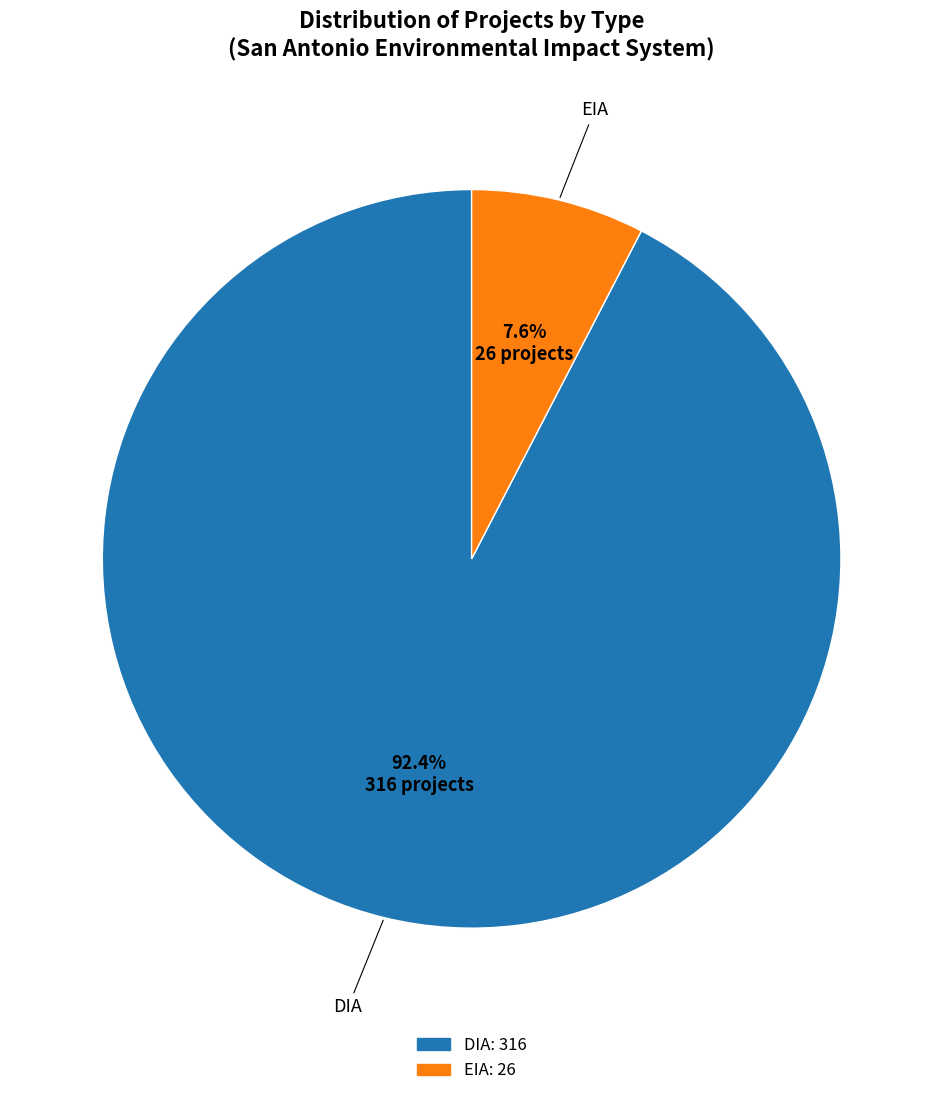

Is there any slice that represents more than half of the pie?

Yes